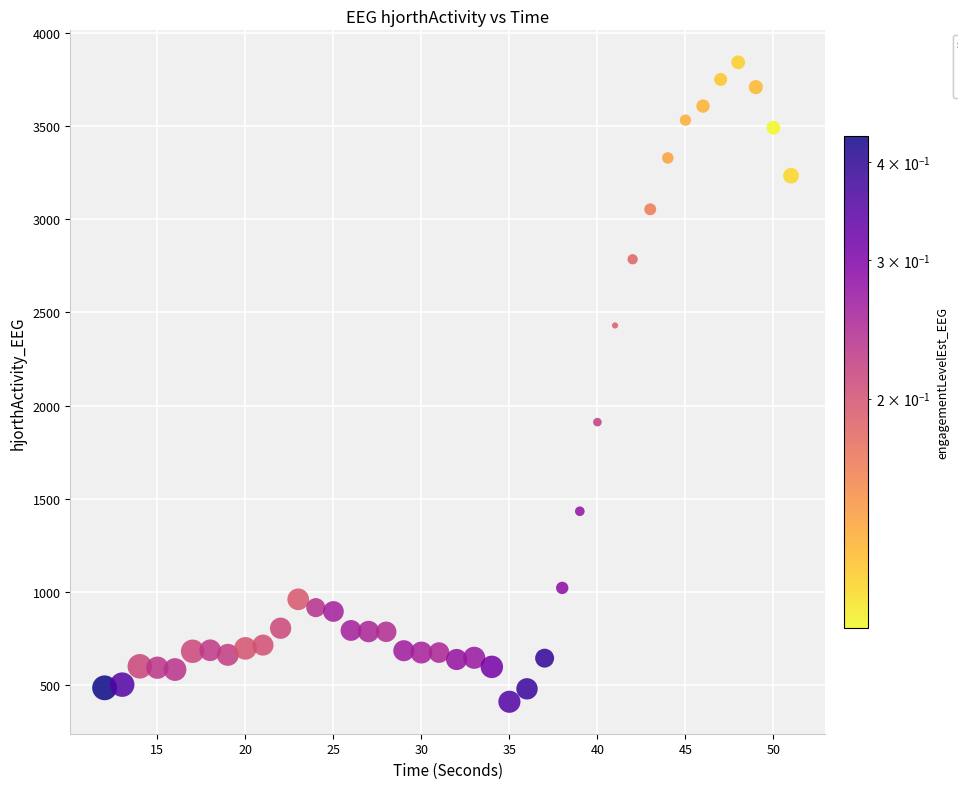

What Y value in the scatter plot is closest to 2126?

1911.2